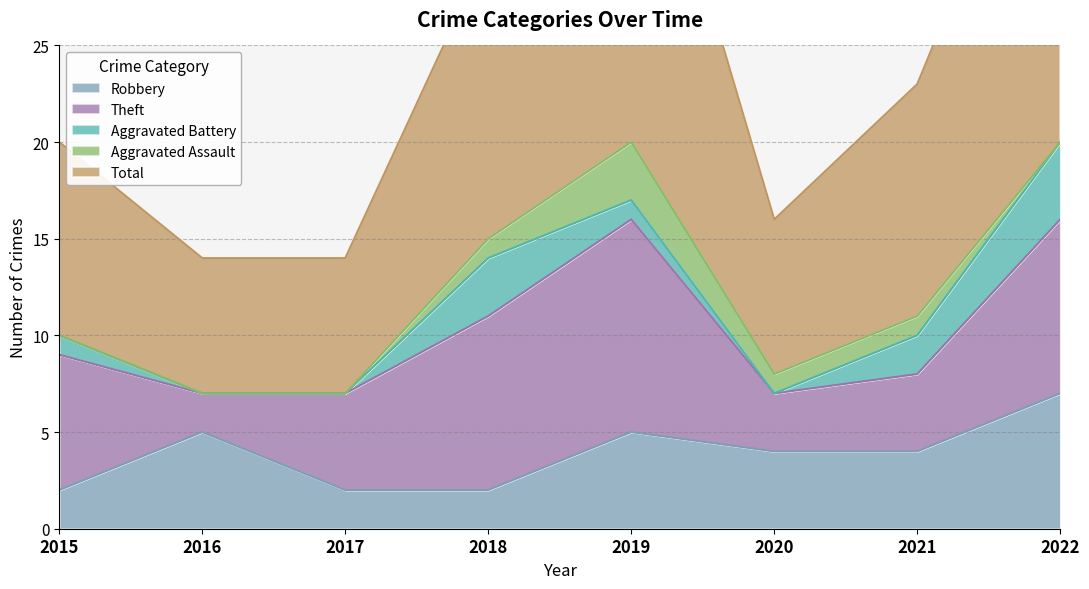

At which label does Aggravated Battery reach its peak?

2022